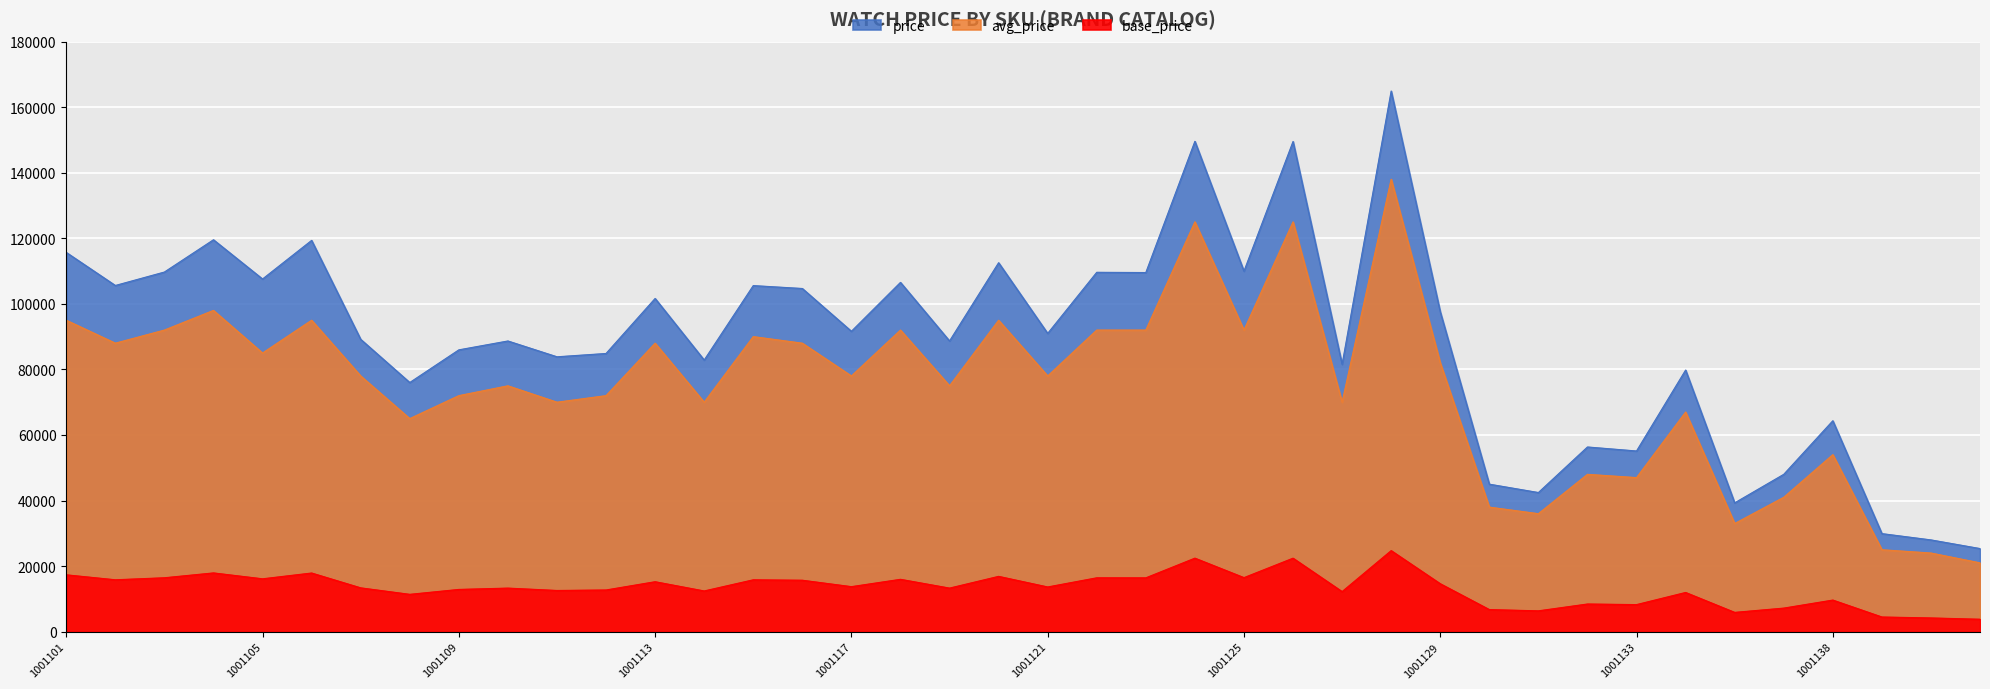

Is the value of price at 1001136 greater than the value of avg_price at 1001136?

Yes